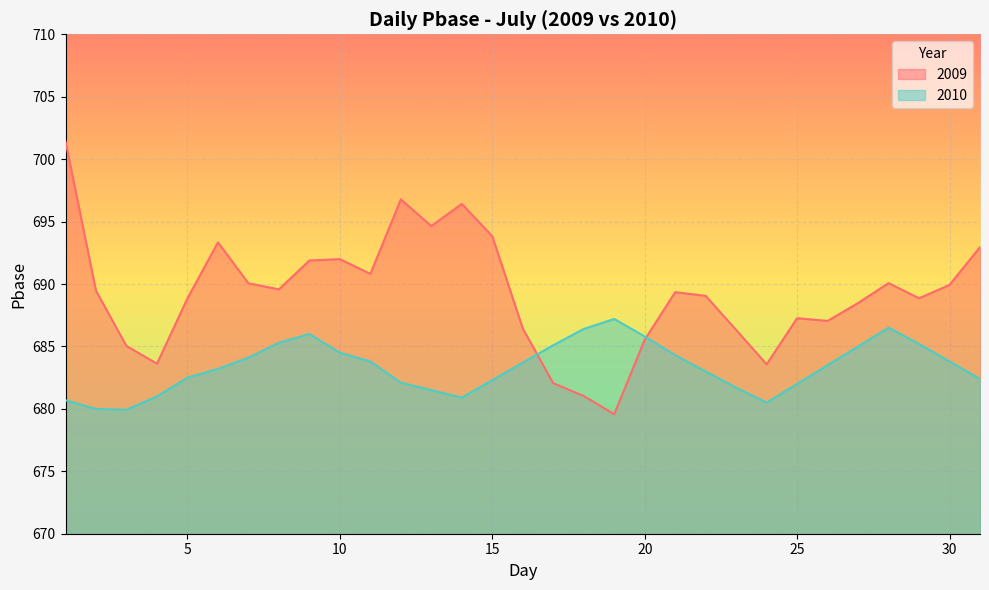

What is the difference between the 2010 values at 7 and 22?

1.1